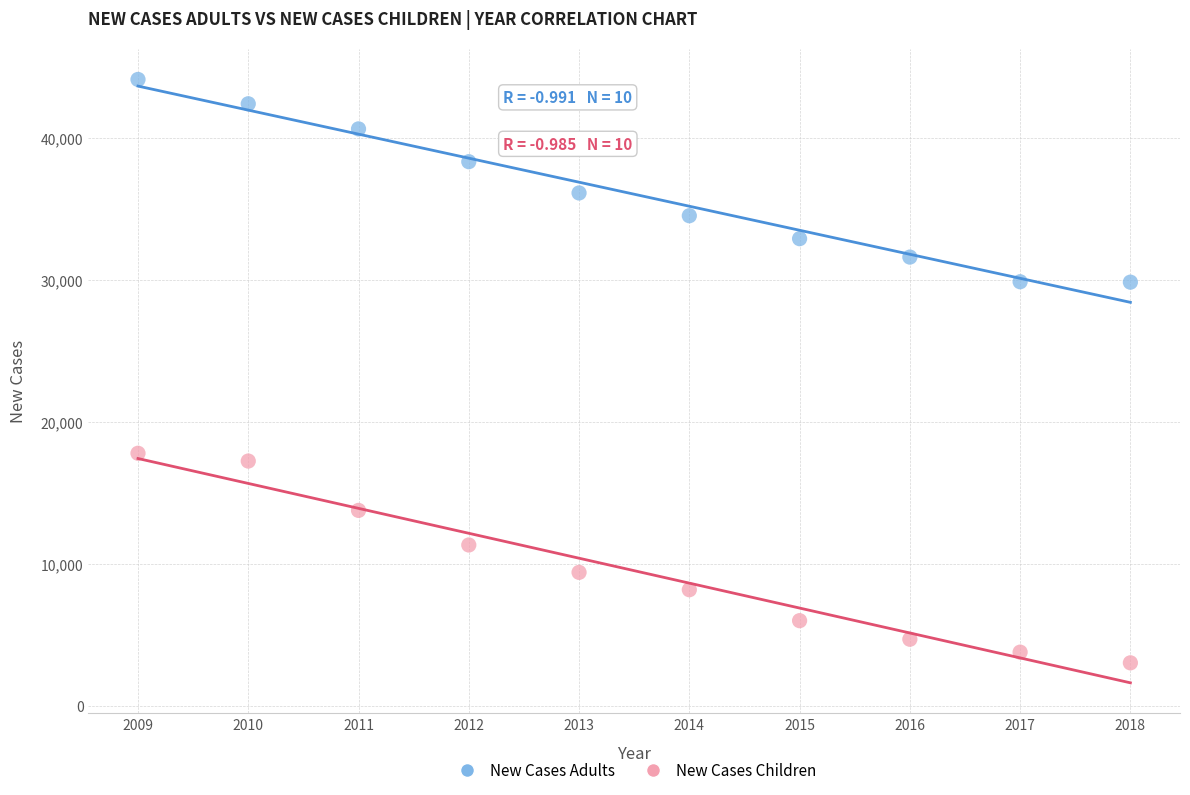

Which series reaches the minimum Y coordinate?

New Cases Children